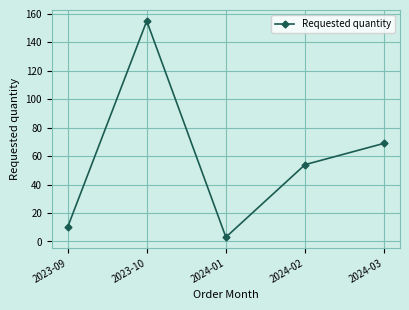

Reading left to right, list all the values displayed in this chart.

10	155	3	54	69